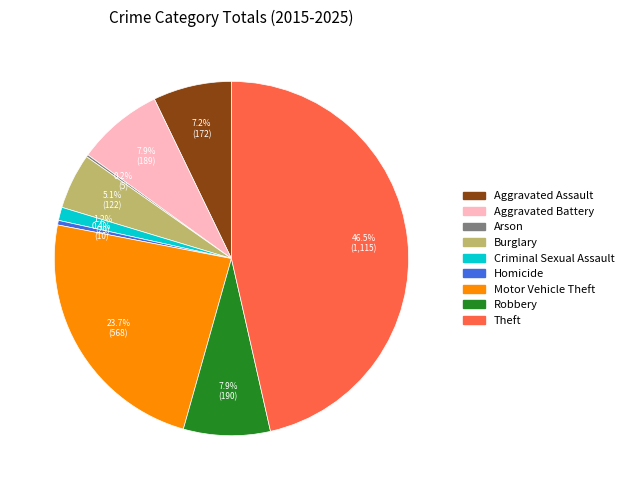

To the nearest percent, what is the combined percentage of Burglary and Theft?

52%